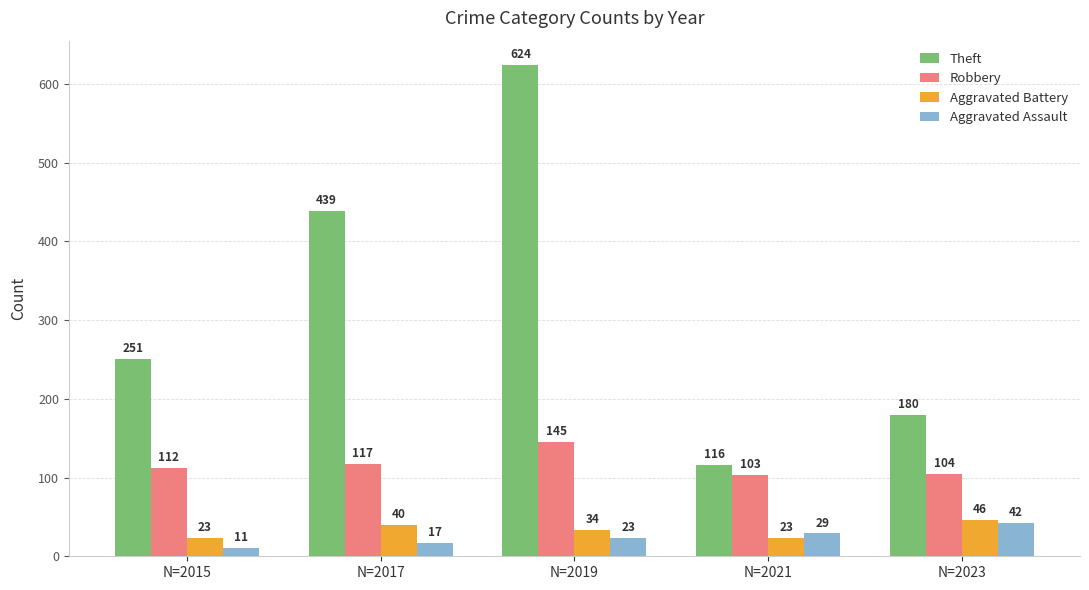

What is the value of the Aggravated Battery bar at the 3rd from the left?

34